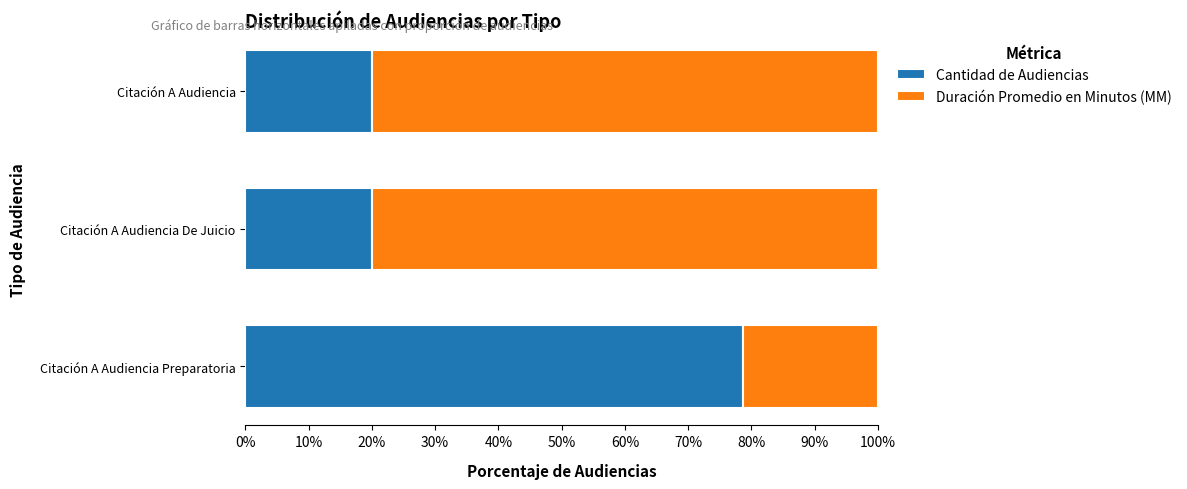

True or false: Cantidad de Audiencias has a value of 20.0 at Citación A Audiencia.

True